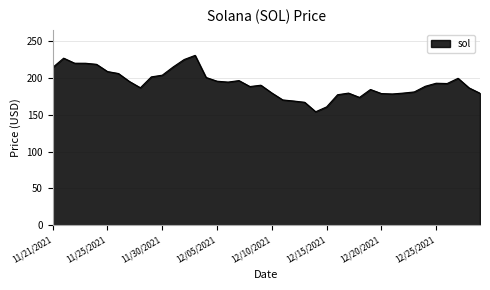

What is the sum of all values?

7720.9